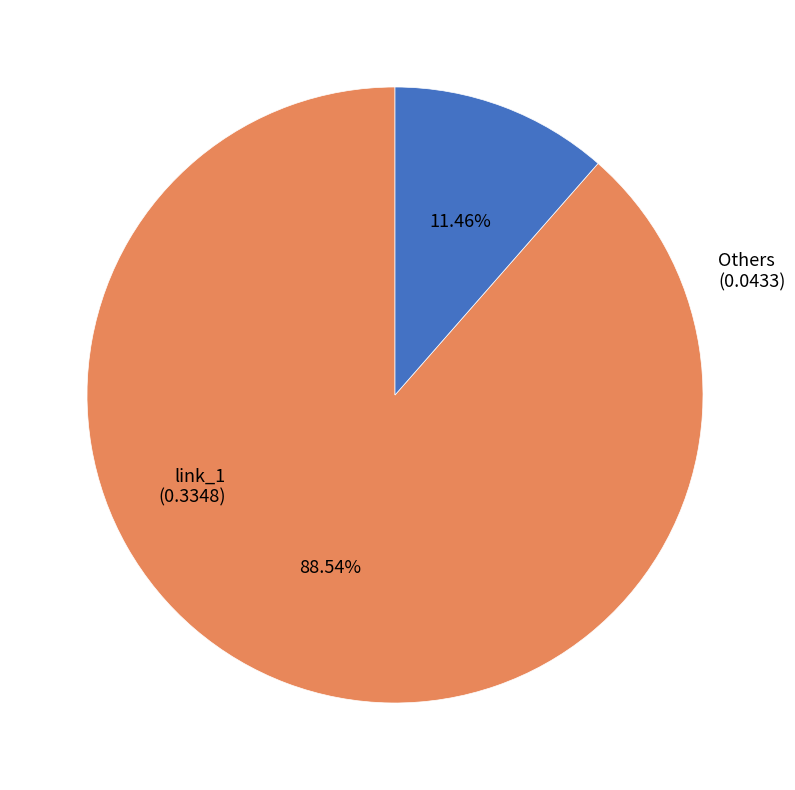

Is there any slice that represents more than half of the pie?

Yes